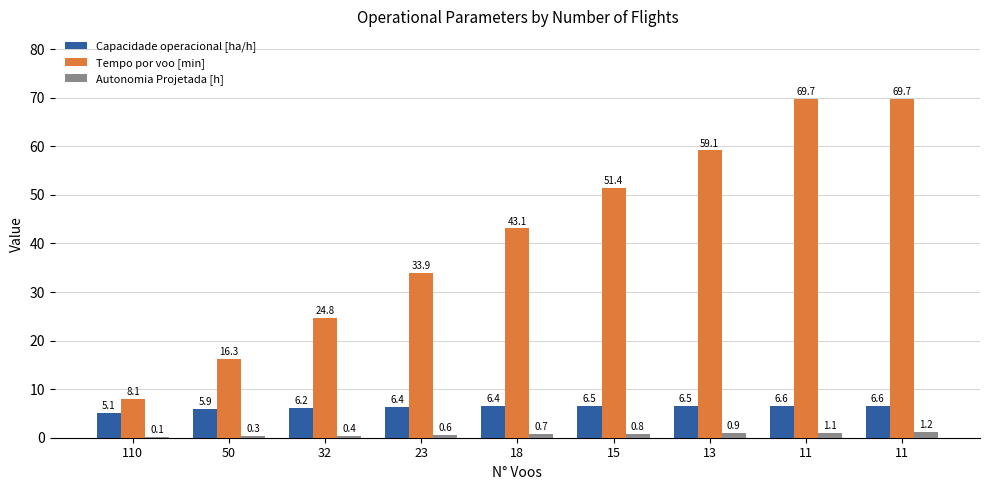

At 110, list the series in order from largest to smallest.

Tempo por voo [min], Capacidade operacional [ha/h], Autonomia Projetada [h]